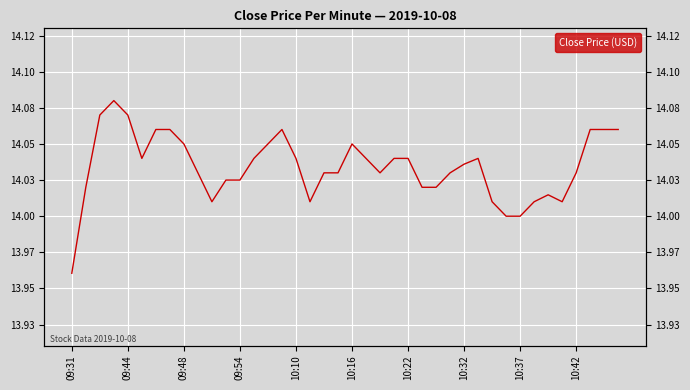

Which has a higher value, 10:16 or 10?

10:16